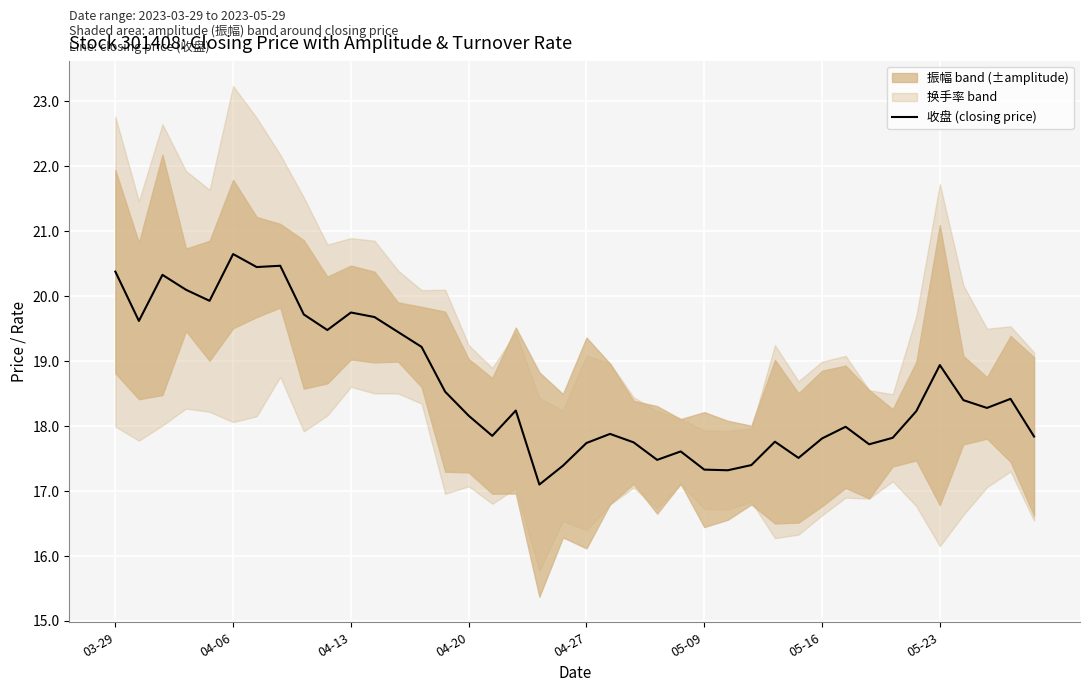

What is the difference between the second highest and minimum values?

3.4